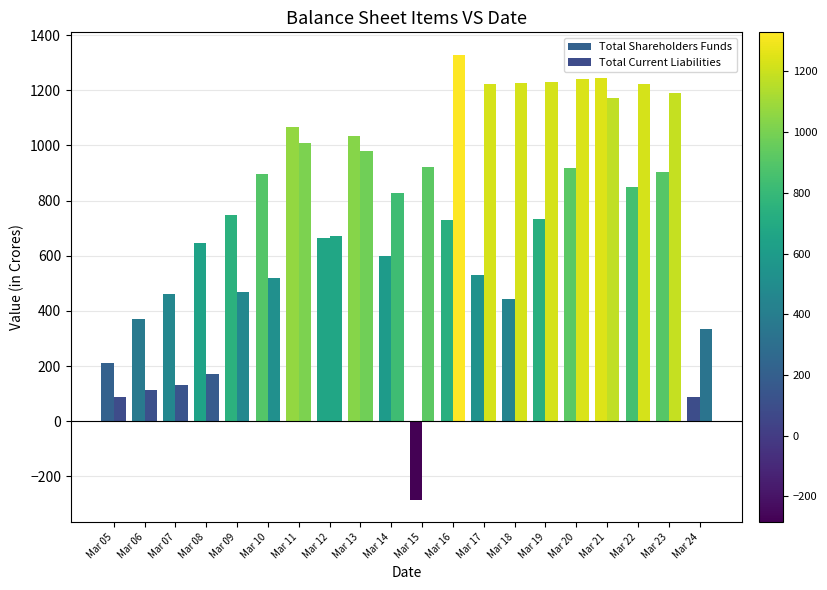

What are all the series names shown in the legend?

Total Shareholders Funds, Total Current Liabilities